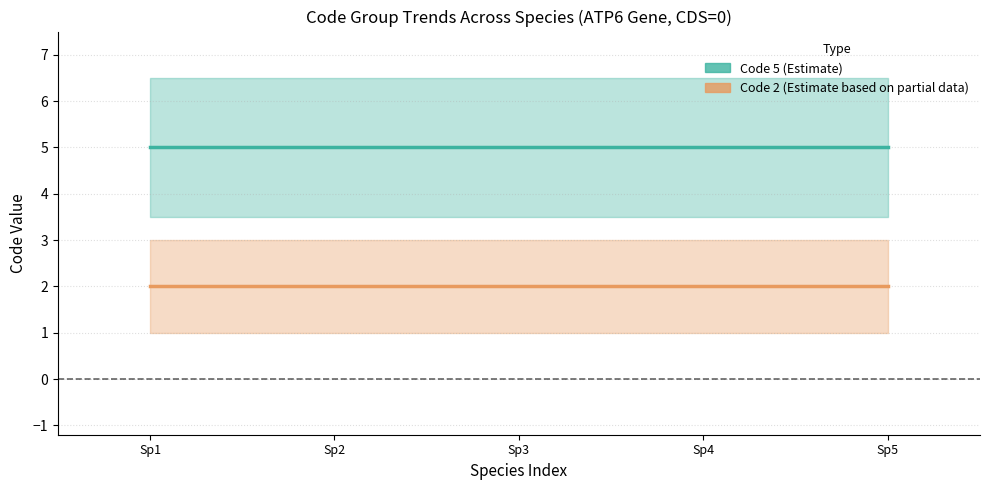

True or false: Code 5 (Estimate) and Code 2 (Estimate based on partial data) intersect in this chart.

False